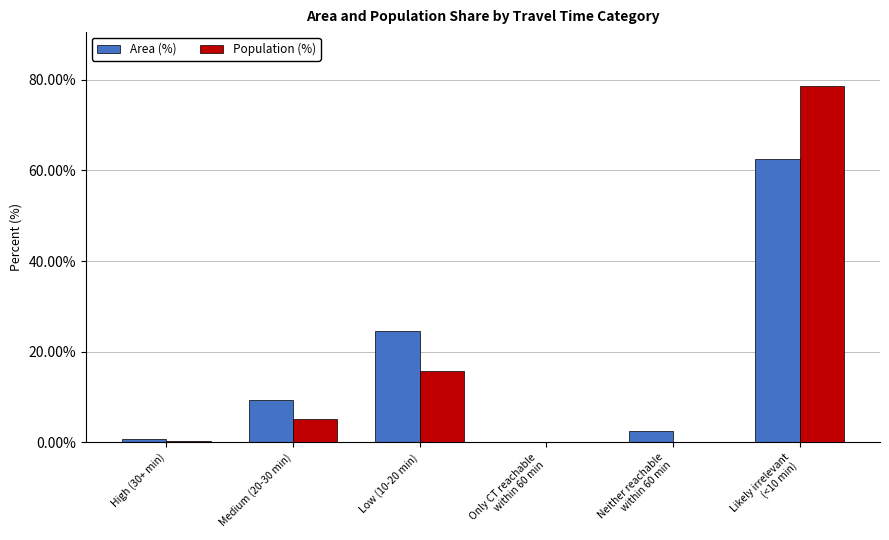

What is the maximum value for Population (%)?

78.7